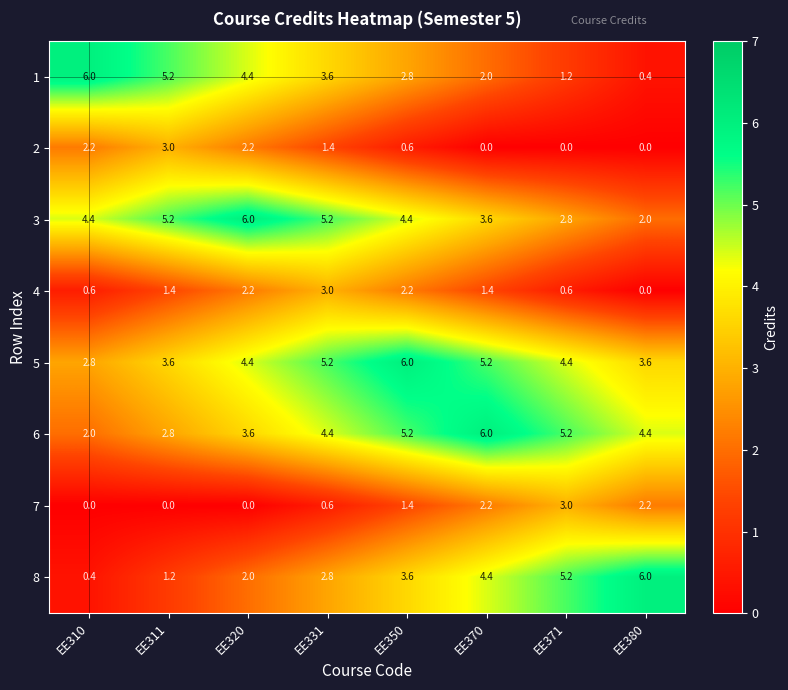

At EE350, list the series in order from smallest to largest.

2, 7, 4, 1, 8, 3, 6, 5